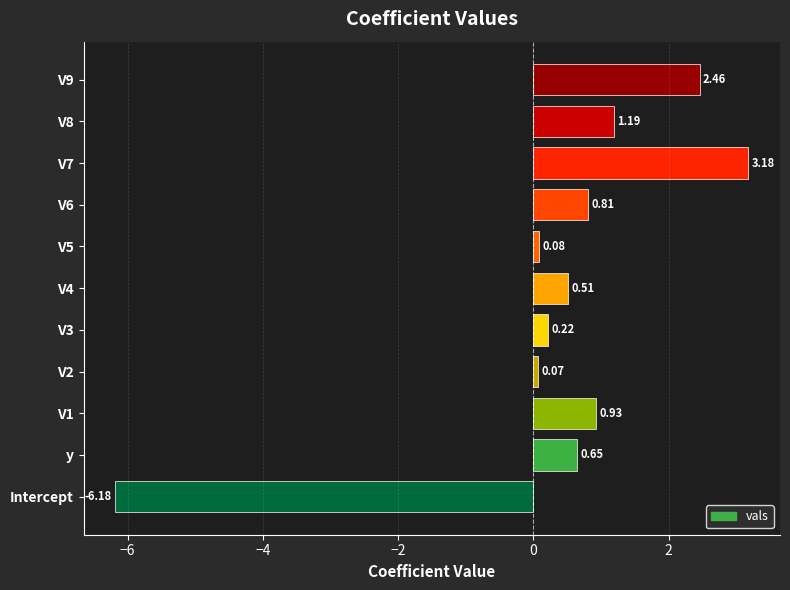

What is the sum of all values?

3.9